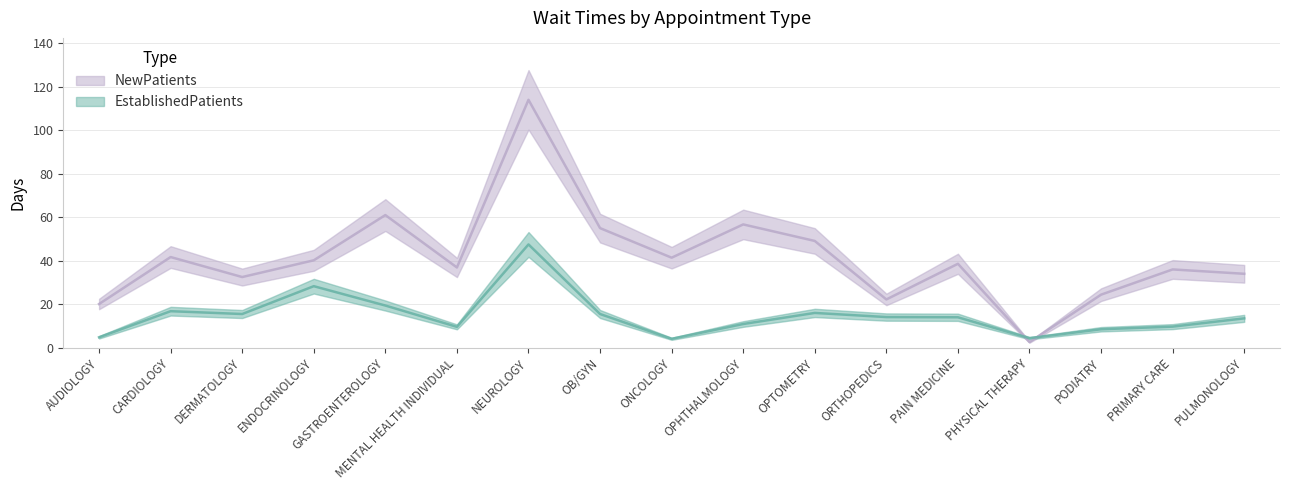

Which category has the lowest value across all series?

PHYSICAL THERAPY